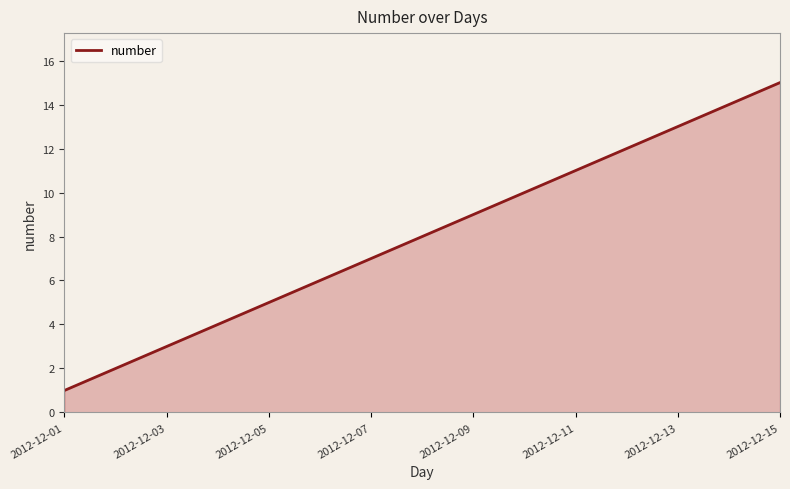

What is the maximum value shown in the chart?

15